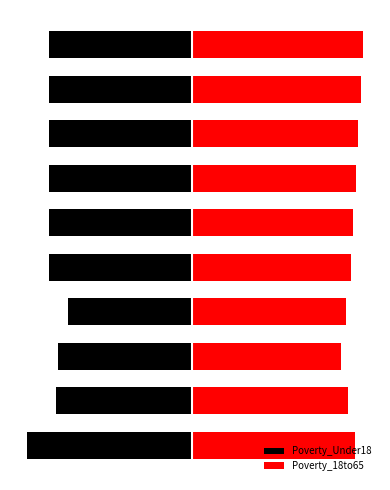

Rank the categories by Poverty_18to65 value from lowest to highest.

2, 3, 1, 4, 5, 0, 6, 7, 8, 9